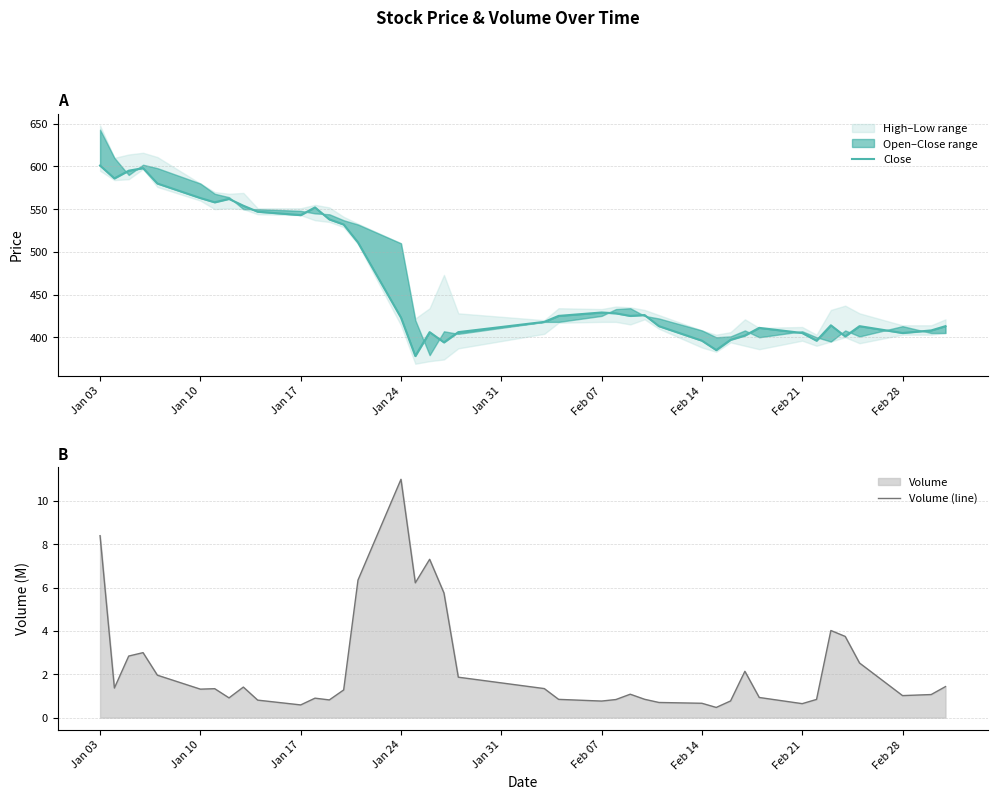

The Volume (line) series shows 0.7 at Feb 14. True or false?

True